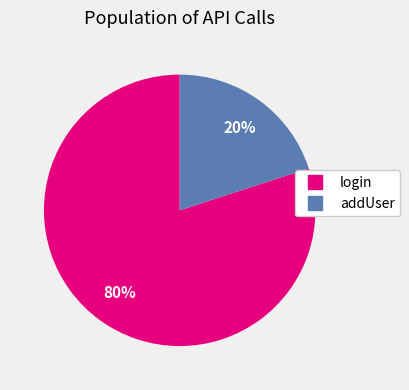

To the nearest percent, what is the average slice percentage?

50%